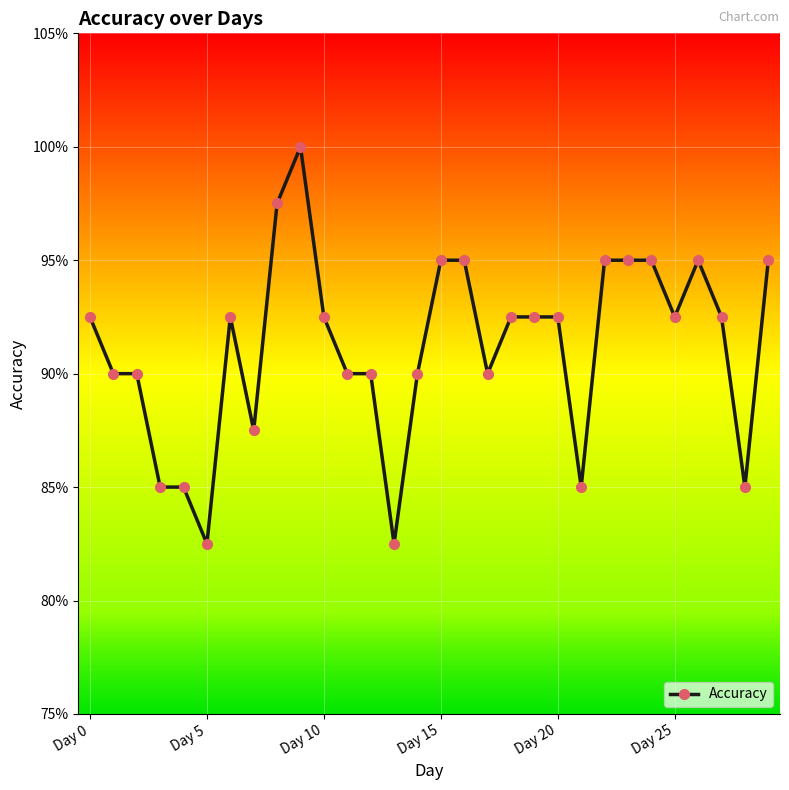

Is this an area chart (filled region under the line)?

No